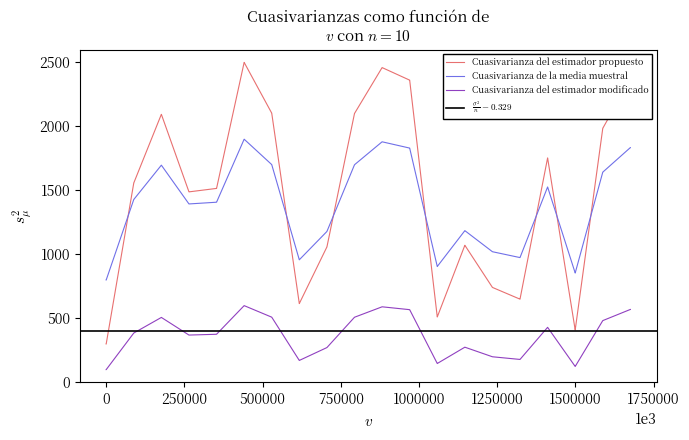

True or false: Cuasivarianza del estimador modificado and Cuasivarianza del estimador propuesto cross at least once.

False